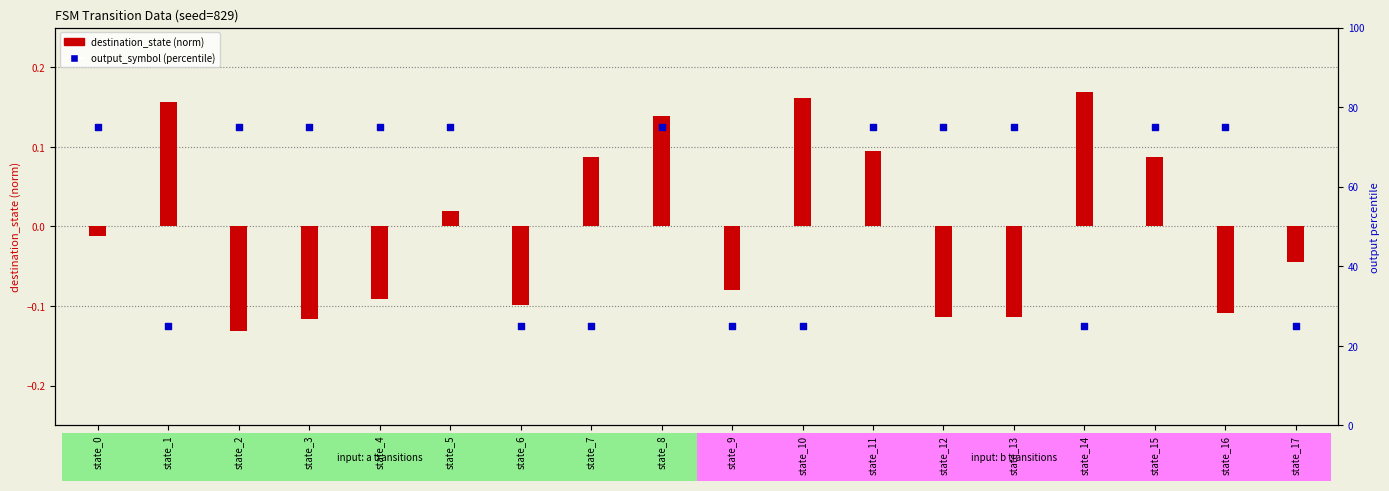

Which series has the largest Y range (max minus min)?

output_symbol (percentile)